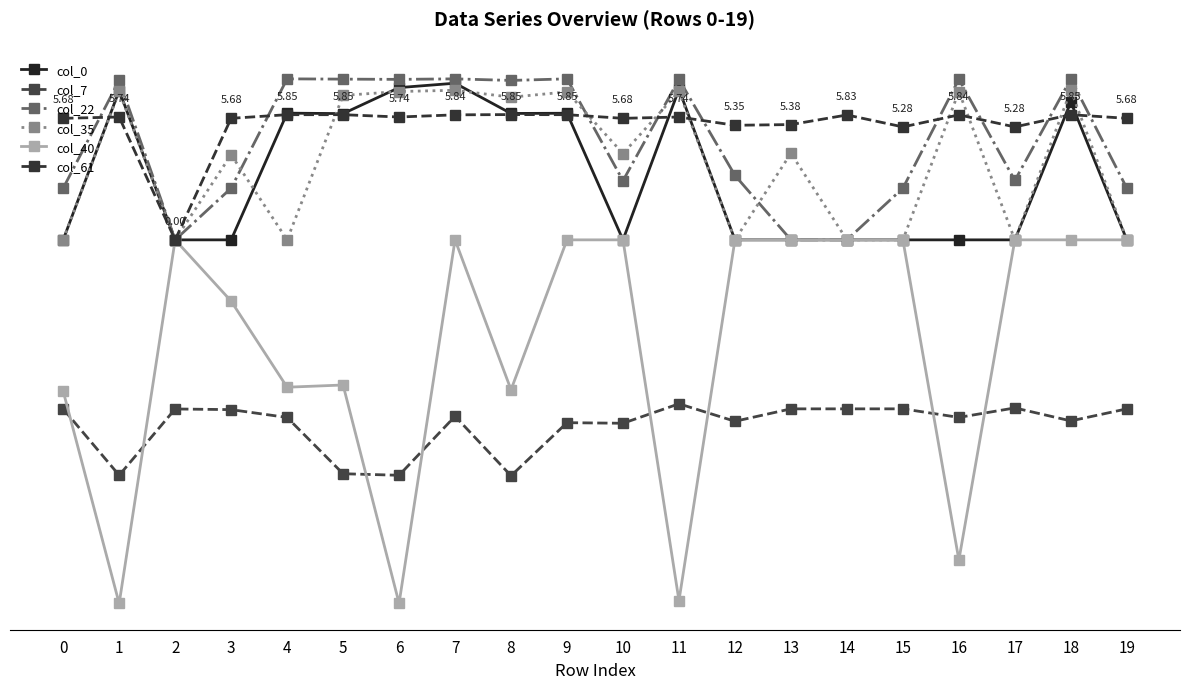

What is the value of the col_22 point at the 9th from the left?

7.4